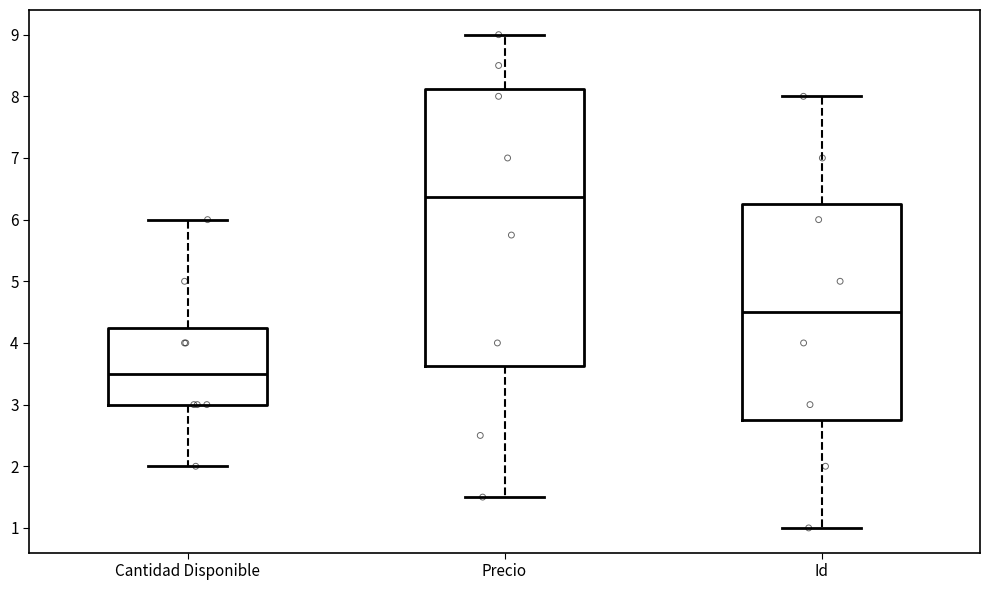

Reading left to right, transcribe this box plot: for each box, give where its median line is, the range the box spans, and where its two whiskers end, as read against the y-axis. The values are not printed on the chart, so give them approximately, as read against the axis.

Cantidad Disponible: median 3.5, box 3.0 to 4.3, whiskers 2.0 to 6.0
Precio: median 6.4, box 3.6 to 8.1, whiskers 1.5 to 9.0
Id: median 4.5, box 2.8 to 6.3, whiskers 1.0 to 8.0